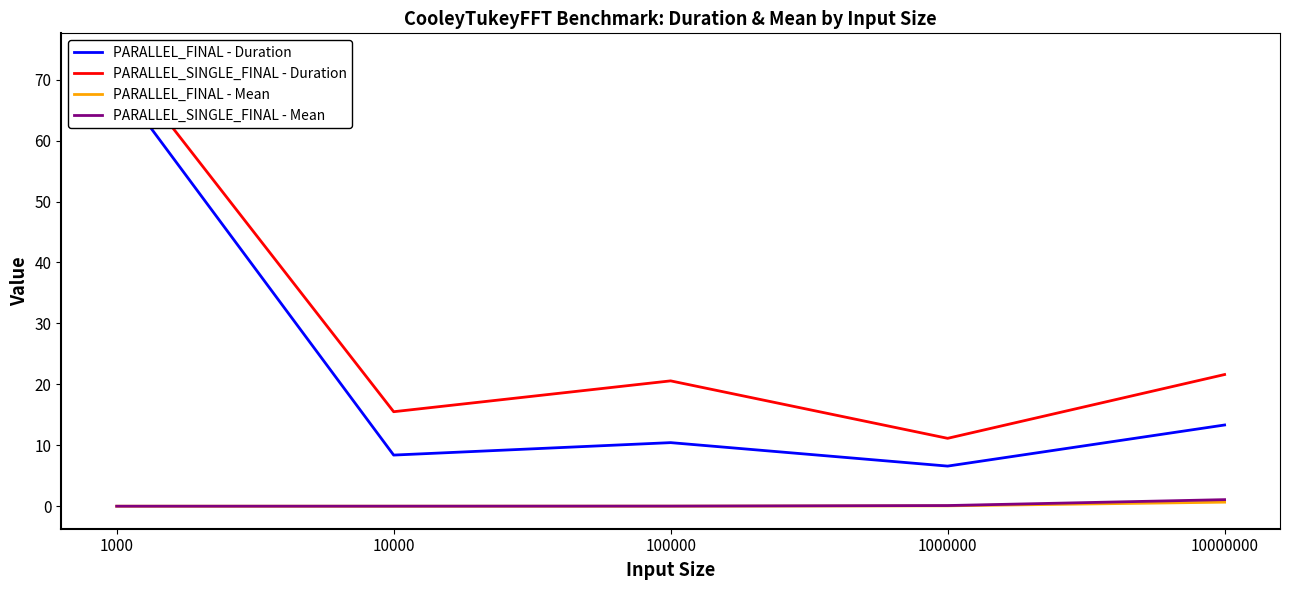

True or false: PARALLEL_SINGLE_FINAL - Mean and PARALLEL_FINAL - Mean cross at least once.

False